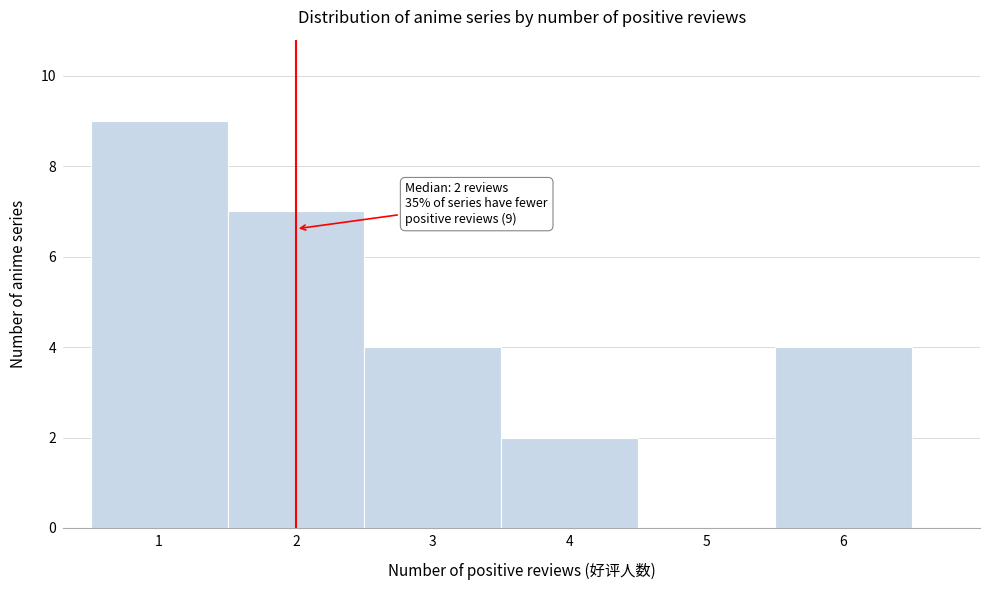

Over which range of the x-axis is the bar tallest?

0.5 to 1.5